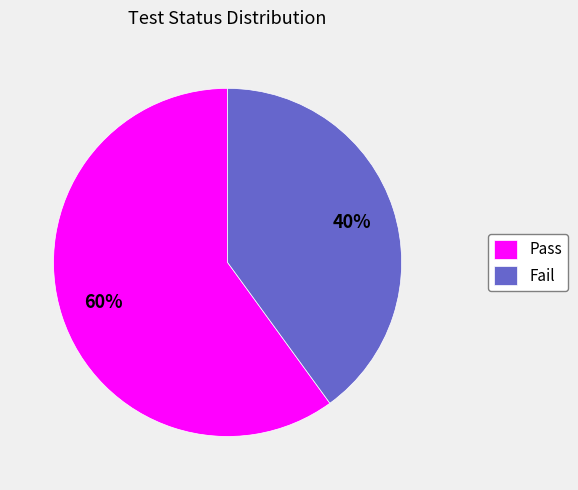

To the nearest percent, what is the average slice percentage?

50%